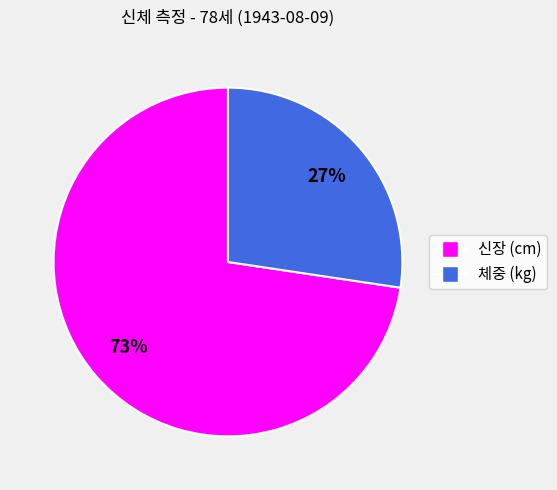

Which has a higher value, 체중 (kg) or 신장 (cm)?

신장 (cm)